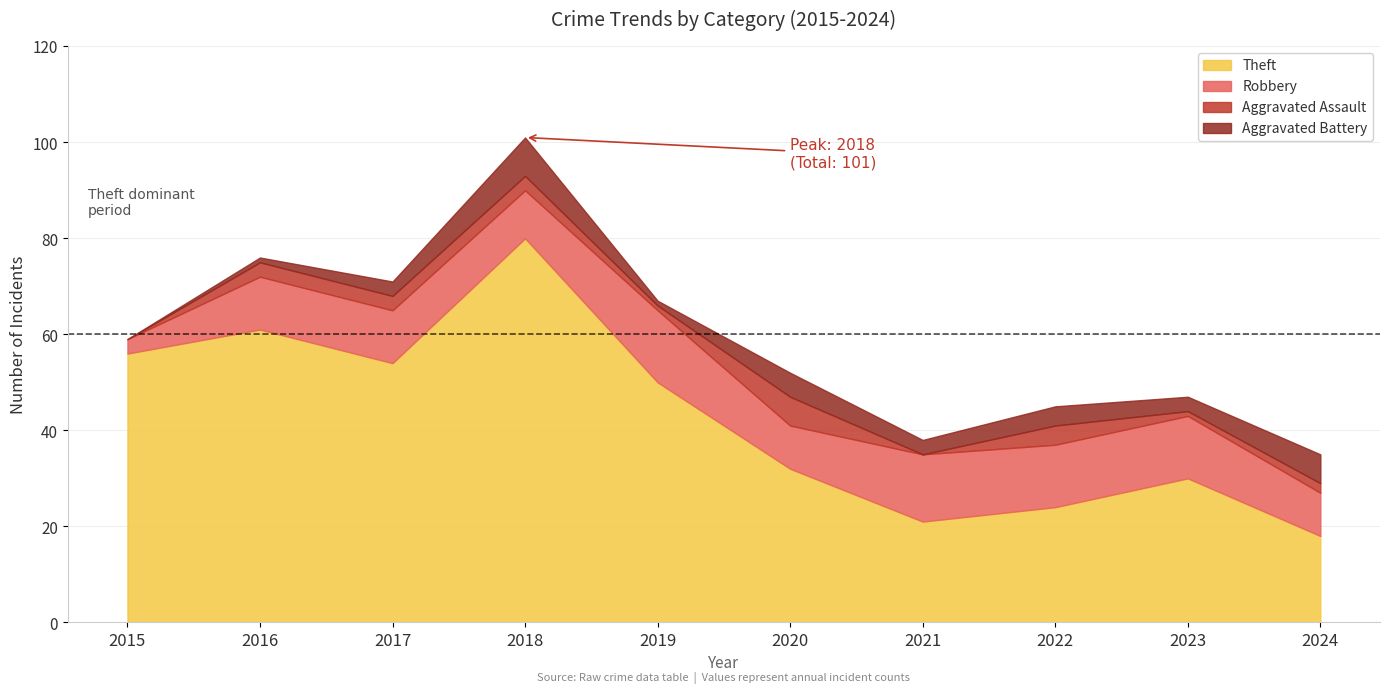

List the labels in order of Aggravated Battery value, smallest first.

2015, 2016, 2019, 2017, 2021, 2023, 2022, 2020, 2024, 2018